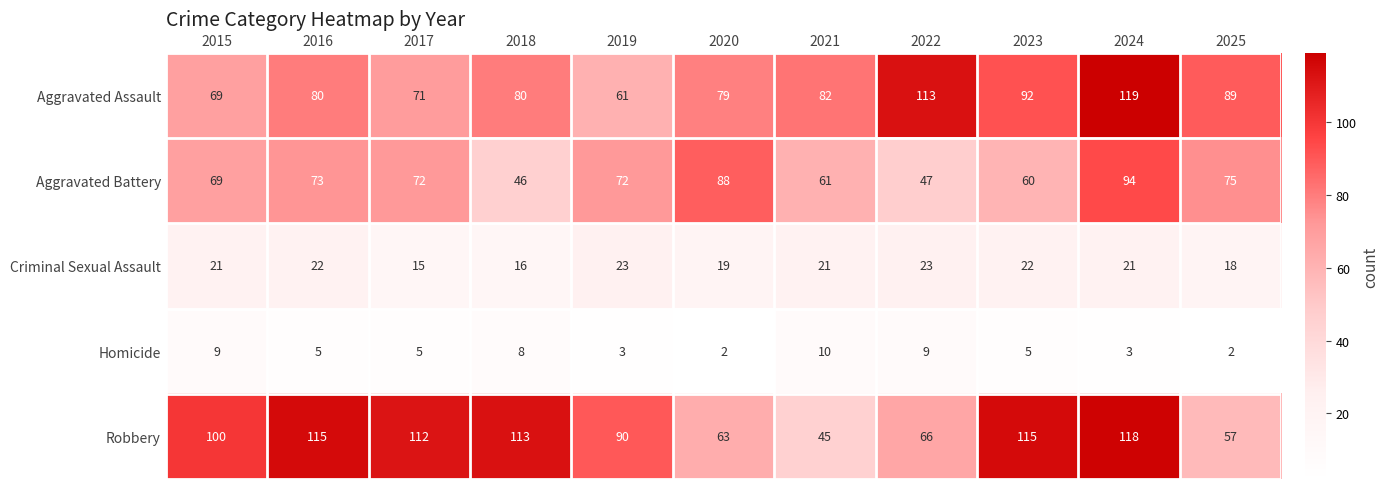

What is the greatest value displayed?

119